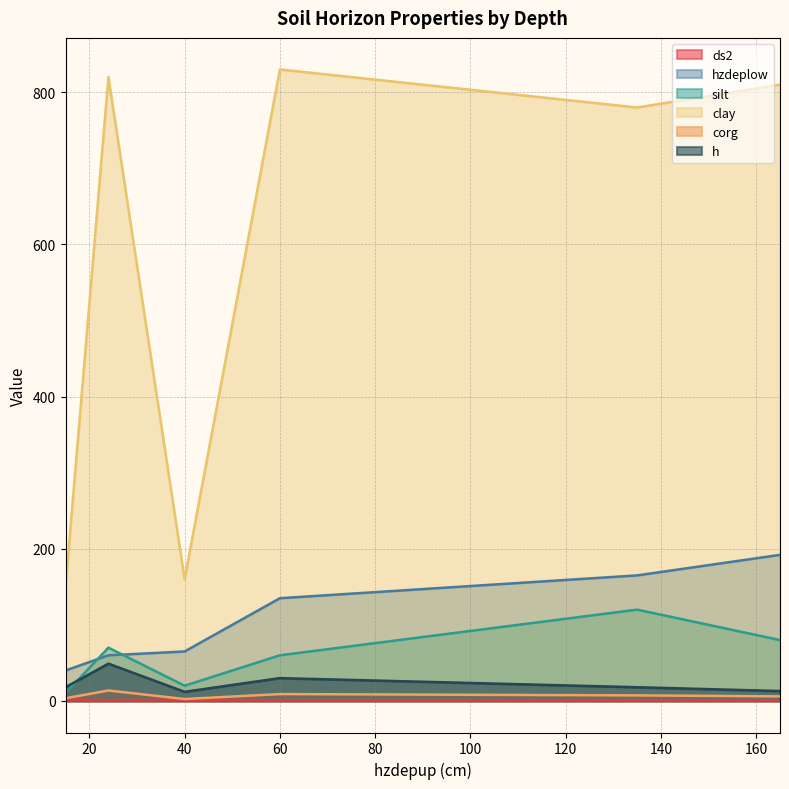

Which has a higher value, 135 or 60?

60